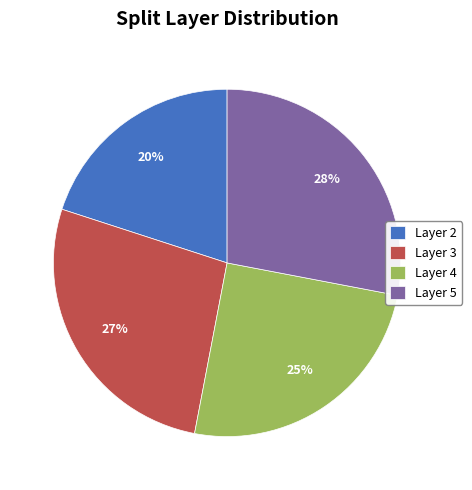

Is it true that Layer 4 is 25% of the pie?

True